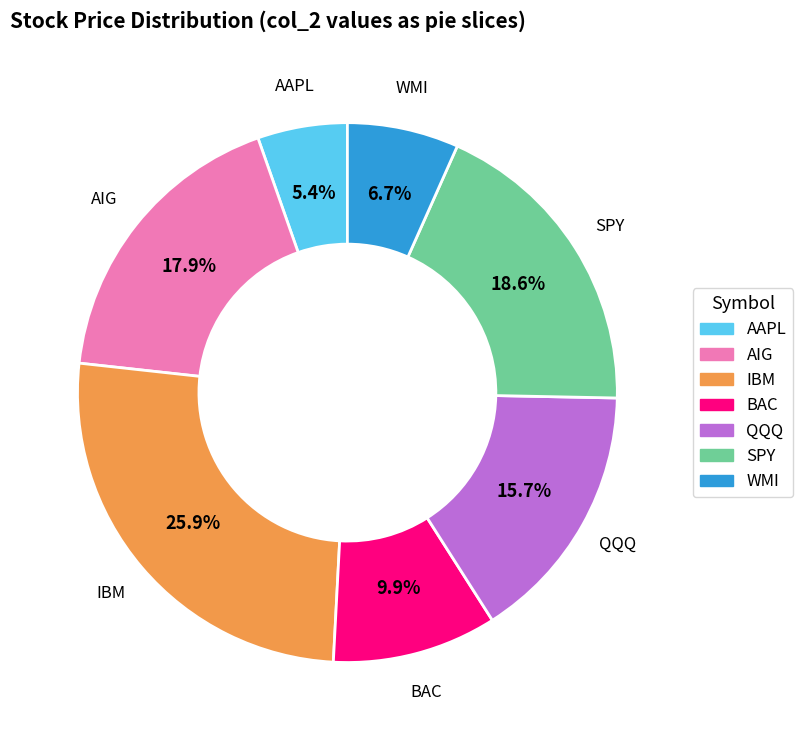

Rank the categories by value from highest to lowest.

IBM, SPY, AIG, QQQ, BAC, WMI, AAPL